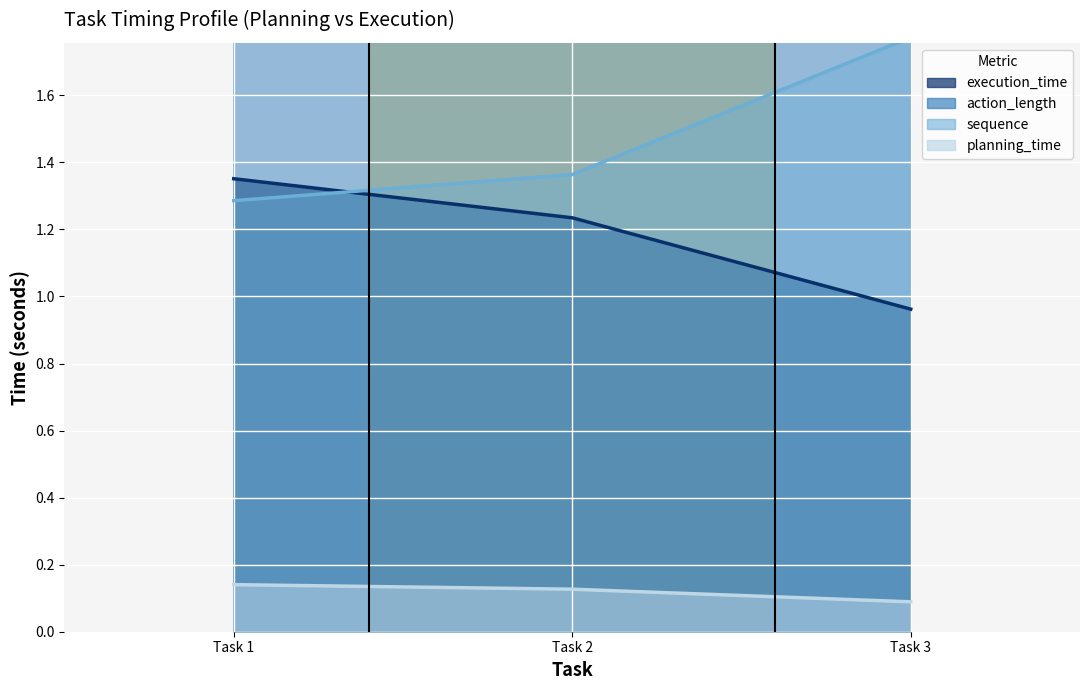

The value of planning_time at 27 is 0.0. True or false?

False